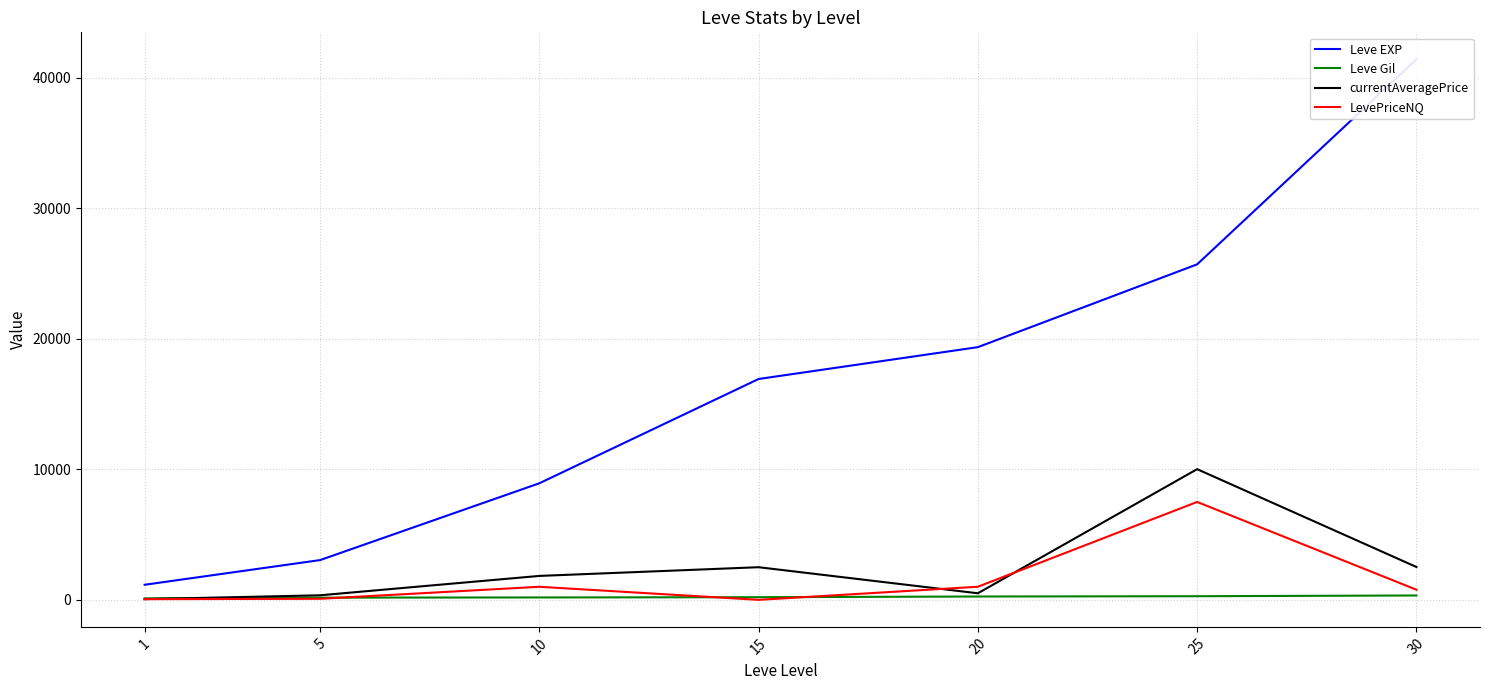

The currentAveragePrice series shows 18011.7 at 25. True or false?

False